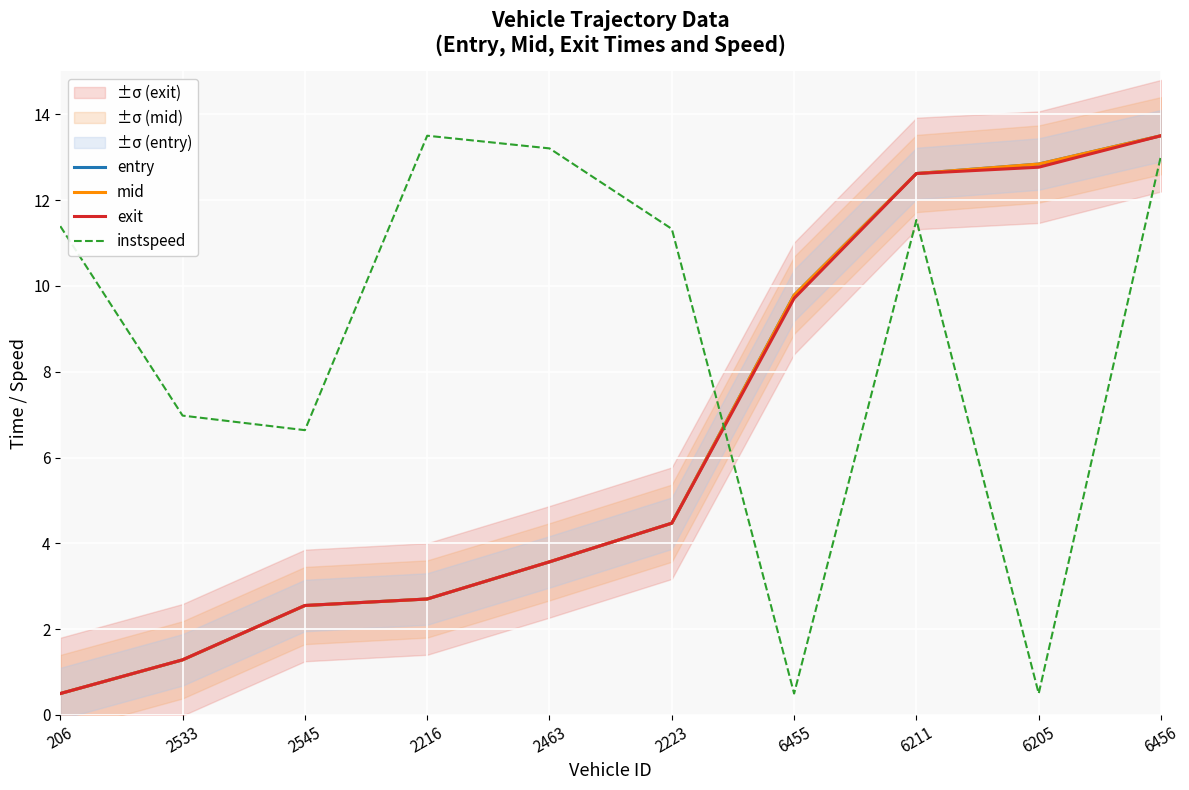

Which has a higher value, 2216 or 2223?

2223